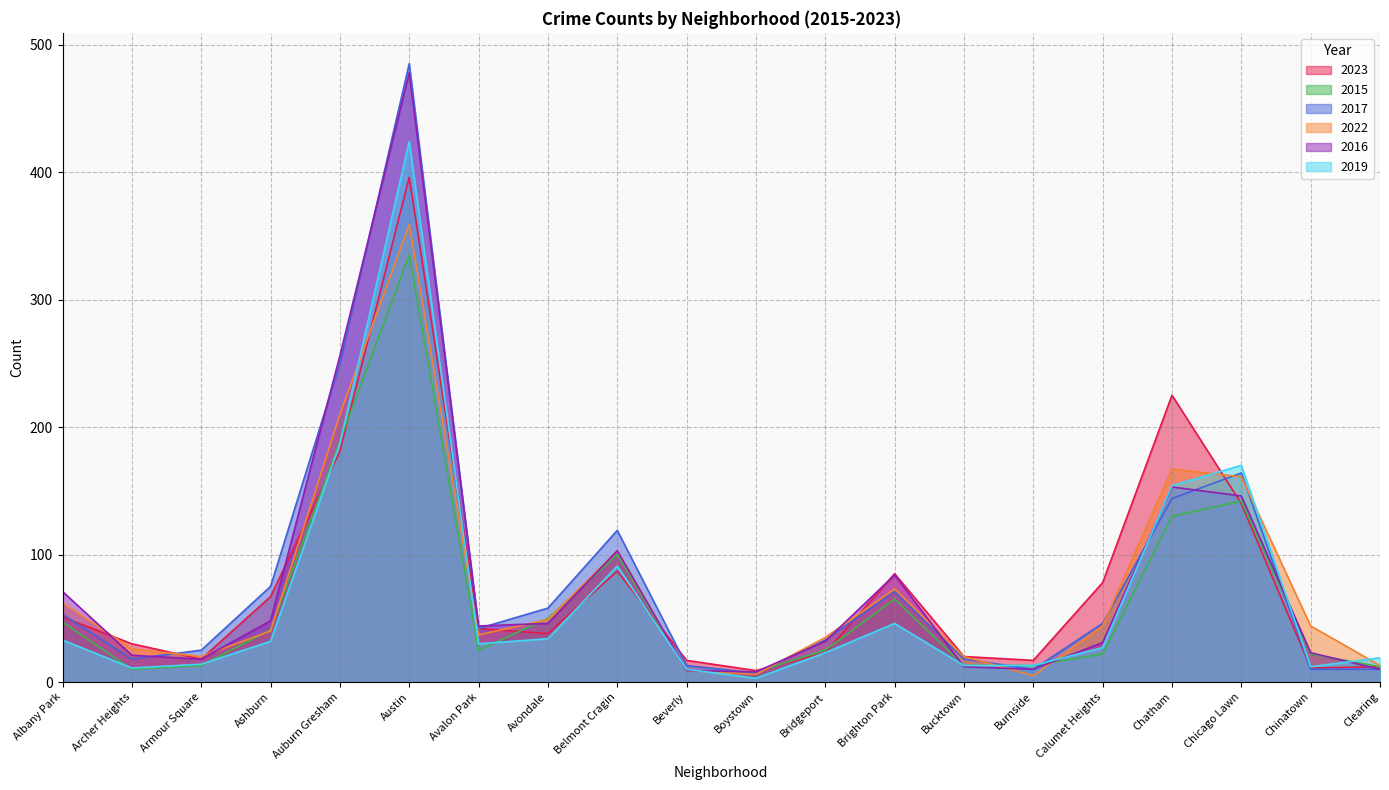

How many interior local peaks does the 2022 series have?

4